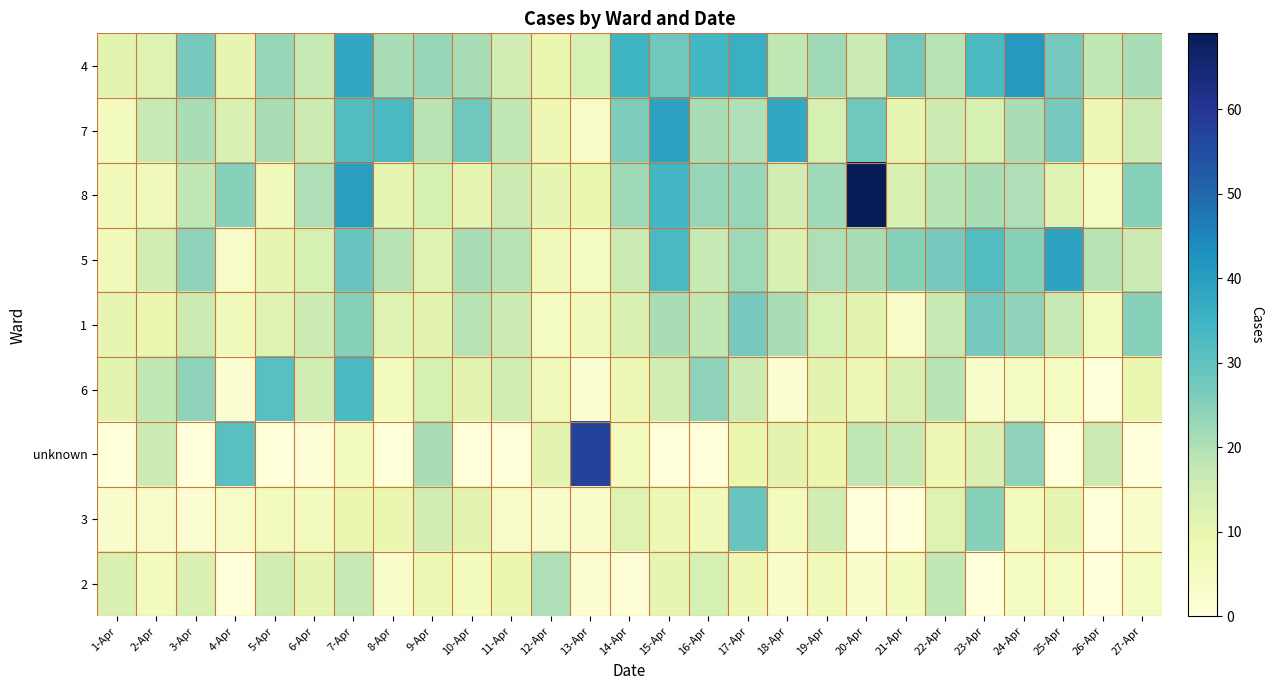

Reading left to right, list all the values displayed in this chart.

4: 1-Apr=11	2-Apr=12	3-Apr=27	4-Apr=10	5-Apr=23	6-Apr=17	7-Apr=38	8-Apr=21	9-Apr=23	10-Apr=21	11-Apr=15	12-Apr=9	13-Apr=14	14-Apr=35	15-Apr=28	16-Apr=34	17-Apr=36	18-Apr=18	19-Apr=22	20-Apr=16	21-Apr=28	22-Apr=19	23-Apr=33	24-Apr=41	25-Apr=27	26-Apr=18	27-Apr=21
7: 1-Apr=6	2-Apr=17	3-Apr=21	4-Apr=13	5-Apr=21	6-Apr=16	7-Apr=32	8-Apr=33	9-Apr=19	10-Apr=28	11-Apr=18	12-Apr=8	13-Apr=4	14-Apr=26	15-Apr=39	16-Apr=21	17-Apr=20	18-Apr=38	19-Apr=14	20-Apr=28	21-Apr=10	22-Apr=16	23-Apr=14	24-Apr=21	25-Apr=27	26-Apr=8	27-Apr=16
8: 1-Apr=7	2-Apr=7	3-Apr=18	4-Apr=25	5-Apr=7	6-Apr=20	7-Apr=40	8-Apr=10	9-Apr=14	10-Apr=10	11-Apr=16	12-Apr=10	13-Apr=9	14-Apr=22	15-Apr=34	16-Apr=23	17-Apr=23	18-Apr=15	19-Apr=22	20-Apr=69	21-Apr=13	22-Apr=19	23-Apr=21	24-Apr=20	25-Apr=12	26-Apr=5	27-Apr=25
5: 1-Apr=7	2-Apr=15	3-Apr=24	4-Apr=4	5-Apr=10	6-Apr=14	7-Apr=29	8-Apr=19	9-Apr=12	10-Apr=21	11-Apr=19	12-Apr=7	13-Apr=5	14-Apr=16	15-Apr=33	16-Apr=17	17-Apr=22	18-Apr=13	19-Apr=20	20-Apr=21	21-Apr=25	22-Apr=27	23-Apr=32	24-Apr=25	25-Apr=39	26-Apr=19	27-Apr=16
1: 1-Apr=10	2-Apr=9	3-Apr=16	4-Apr=7	5-Apr=12	6-Apr=16	7-Apr=25	8-Apr=12	9-Apr=11	10-Apr=19	11-Apr=16	12-Apr=5	13-Apr=7	14-Apr=13	15-Apr=21	16-Apr=18	17-Apr=27	18-Apr=21	19-Apr=14	20-Apr=11	21-Apr=4	22-Apr=17	23-Apr=27	24-Apr=24	25-Apr=17	26-Apr=6	27-Apr=25
6: 1-Apr=11	2-Apr=18	3-Apr=24	4-Apr=2	5-Apr=31	6-Apr=15	7-Apr=33	8-Apr=6	9-Apr=14	10-Apr=11	11-Apr=15	12-Apr=7	13-Apr=2	14-Apr=8	15-Apr=15	16-Apr=24	17-Apr=16	18-Apr=2	19-Apr=11	20-Apr=8	21-Apr=13	22-Apr=19	23-Apr=3	24-Apr=5	25-Apr=5	26-Apr=0	27-Apr=9
unknown: 1-Apr=0	2-Apr=16	3-Apr=0	4-Apr=31	5-Apr=0	6-Apr=1	7-Apr=6	8-Apr=0	9-Apr=21	10-Apr=0	11-Apr=0	12-Apr=11	13-Apr=57	14-Apr=6	15-Apr=0	16-Apr=0	17-Apr=9	18-Apr=11	19-Apr=9	20-Apr=18	21-Apr=17	22-Apr=8	23-Apr=13	24-Apr=24	25-Apr=0	26-Apr=16	27-Apr=0
3: 1-Apr=3	2-Apr=4	3-Apr=2	4-Apr=4	5-Apr=6	6-Apr=6	7-Apr=9	8-Apr=9	9-Apr=15	10-Apr=11	11-Apr=4	12-Apr=3	13-Apr=3	14-Apr=12	15-Apr=8	16-Apr=7	17-Apr=29	18-Apr=6	19-Apr=15	20-Apr=0	21-Apr=0	22-Apr=12	23-Apr=25	24-Apr=6	25-Apr=10	26-Apr=0	27-Apr=3
2: 1-Apr=13	2-Apr=6	3-Apr=13	4-Apr=0	5-Apr=15	6-Apr=10	7-Apr=17	8-Apr=3	9-Apr=8	10-Apr=6	11-Apr=9	12-Apr=20	13-Apr=2	14-Apr=1	15-Apr=10	16-Apr=14	17-Apr=8	18-Apr=3	19-Apr=7	20-Apr=3	21-Apr=6	22-Apr=18	23-Apr=0	24-Apr=5	25-Apr=5	26-Apr=0	27-Apr=5